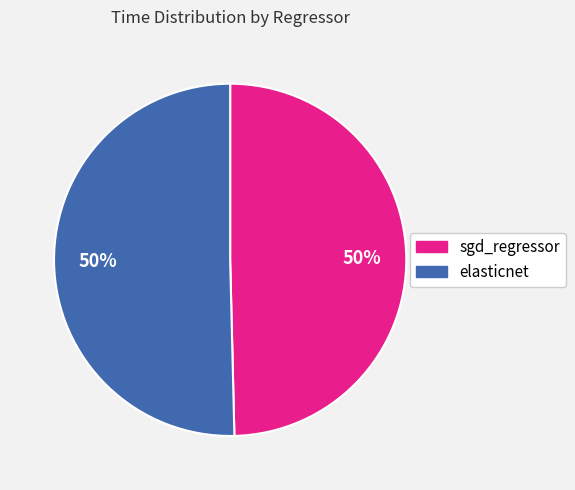

What percentage is the elasticnet slice, to the nearest percent?

50%